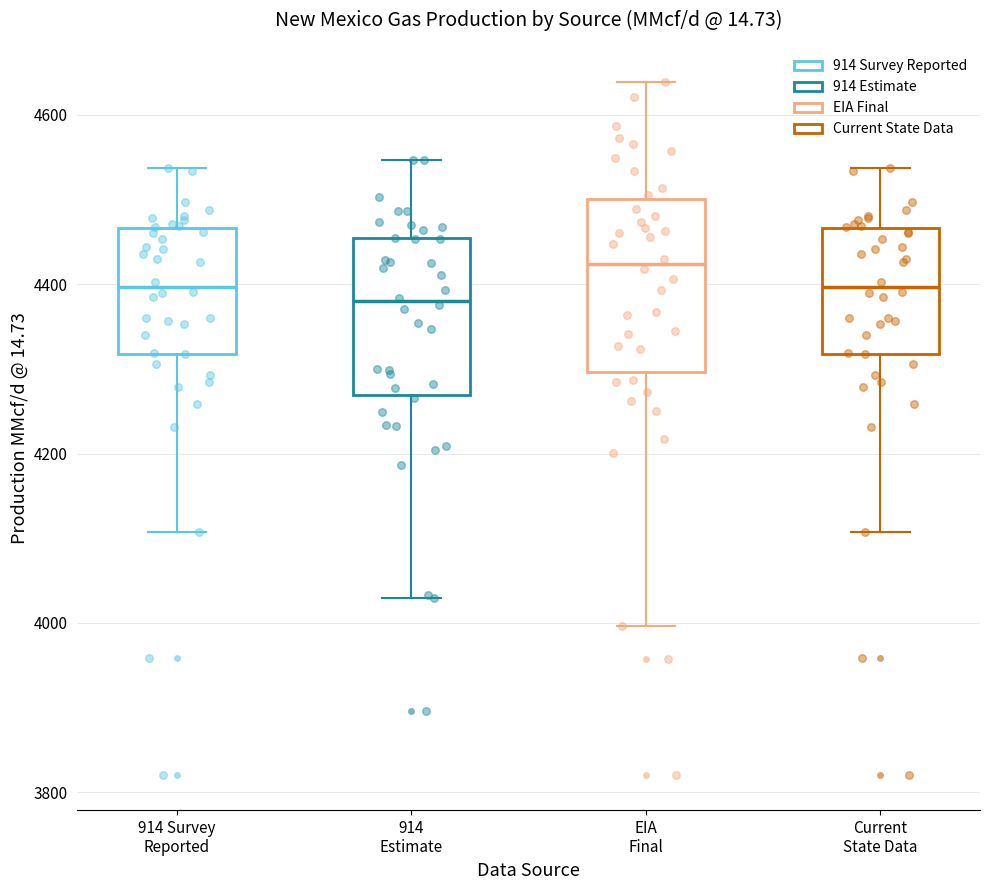

Reading left to right, read every box against the y-axis: the position of its median line, the range the box covers, and the ends of its whiskers. The values are not printed on the chart, so give them approximately, as read against the axis.

914 Survey Reported: median 4400, box 4320 to 4460, whiskers 4100 to 4540
914 Estimate: median 4380, box 4260 to 4460, whiskers 4020 to 4540
EIA Final: median 4420, box 4300 to 4500, whiskers 4000 to 4640
Current State Data: median 4400, box 4320 to 4460, whiskers 4100 to 4540